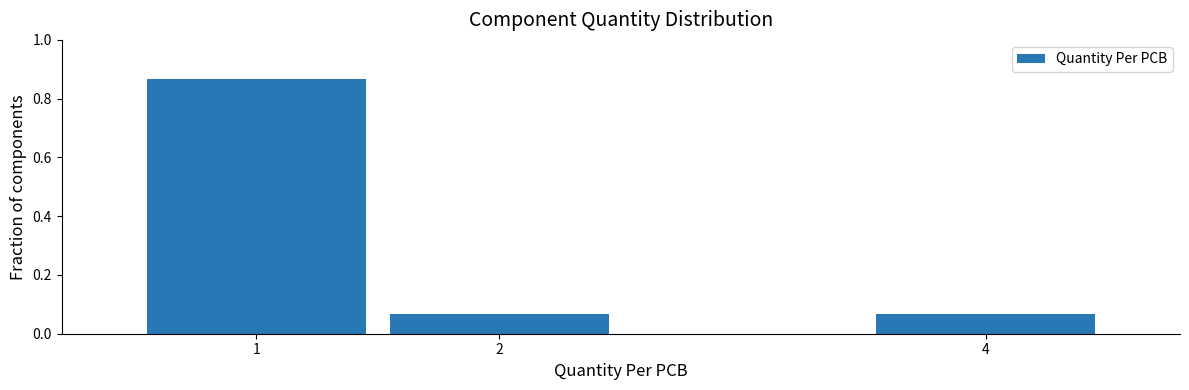

The chart shows a value of 0.3 at 1. True or false?

False